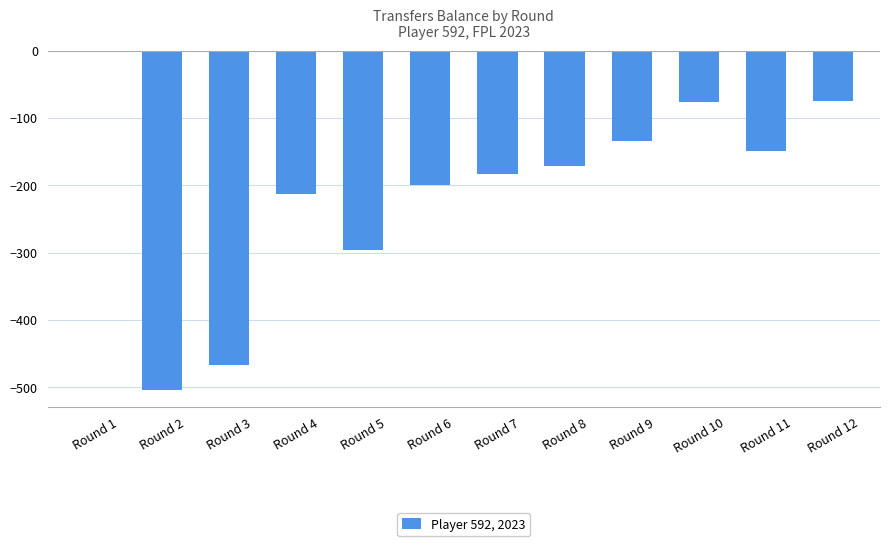

At which label is the value closest to -252?

Round 4